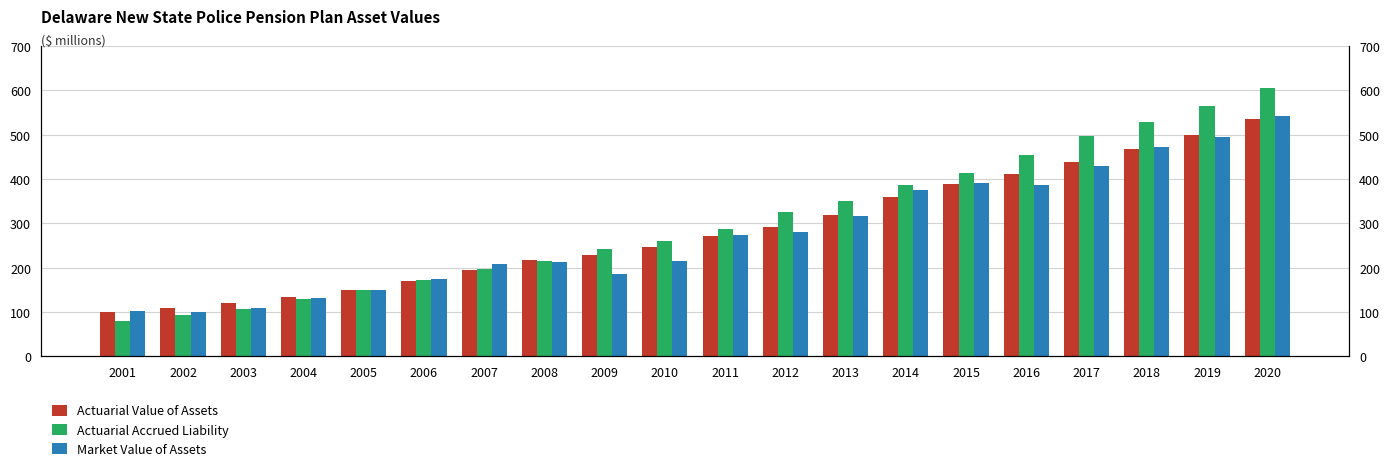

What is the difference between the highest and lowest values at 2005?

1.6